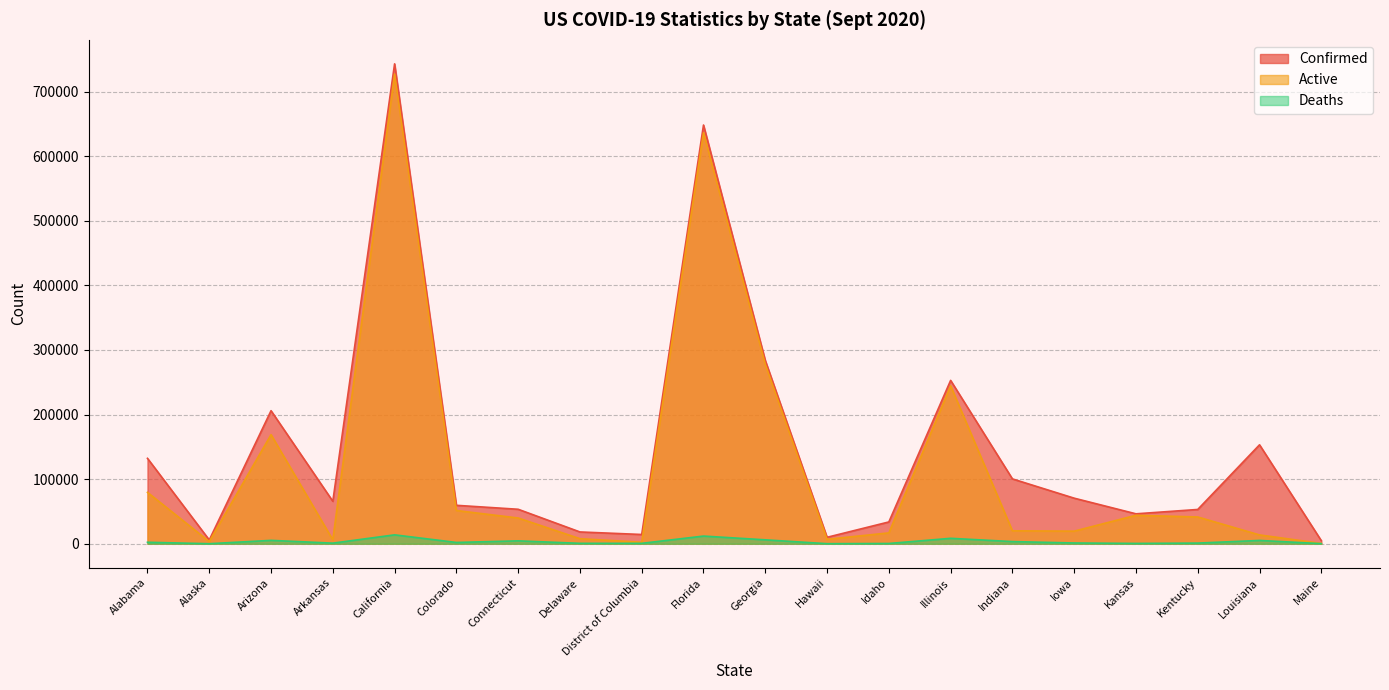

What is the maximum value shown in the chart?

743002